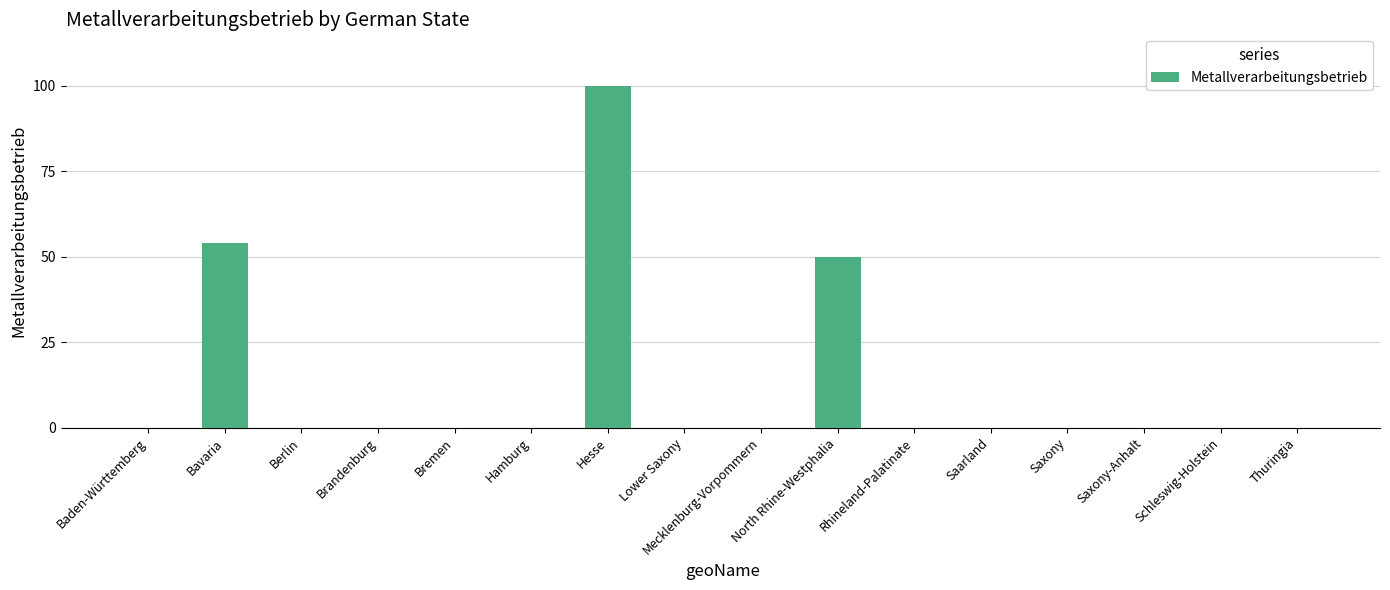

How many distinct data groups are displayed?

1